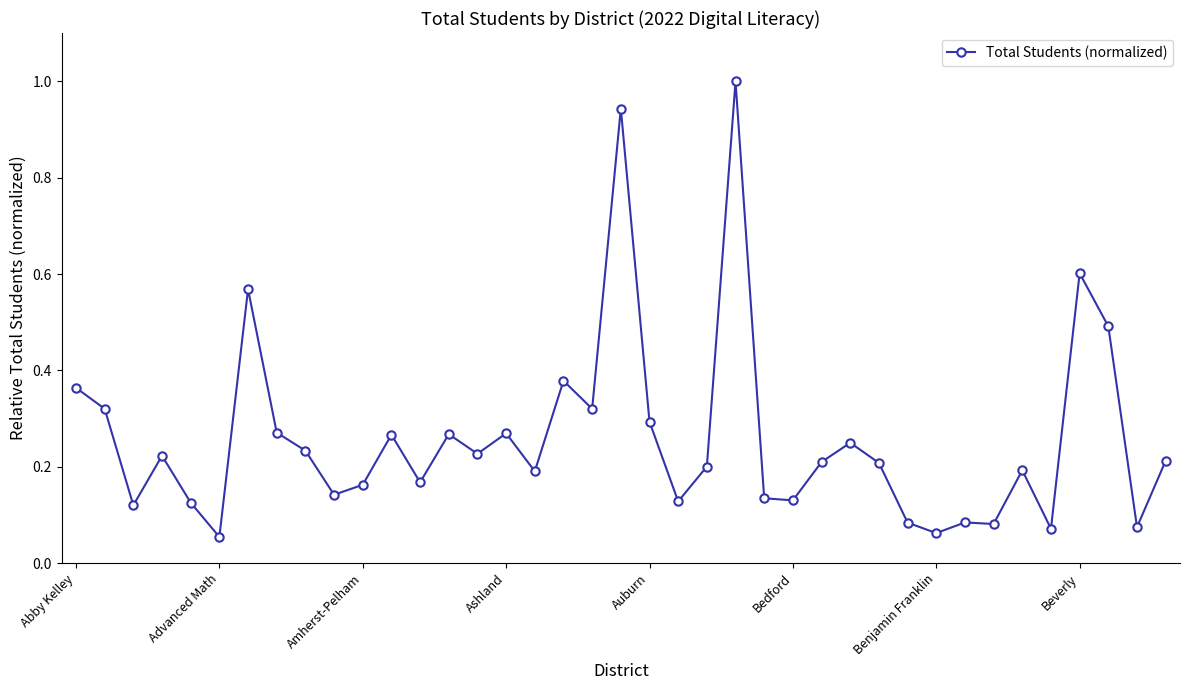

What is the greatest value displayed?

1.0